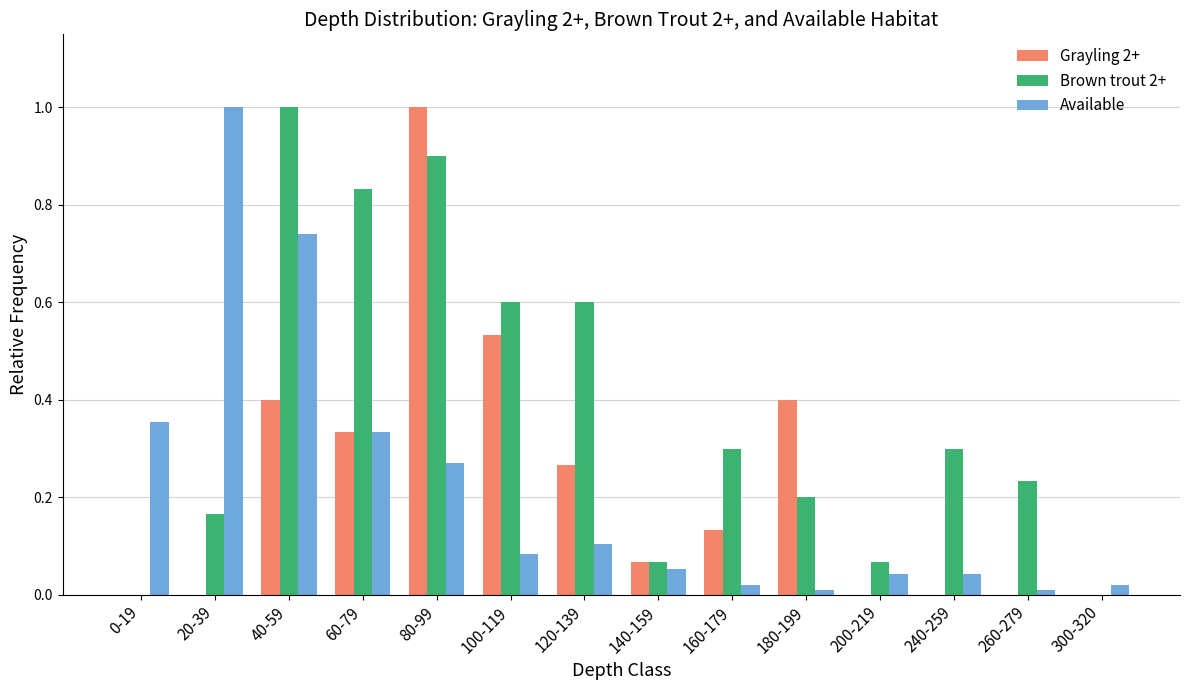

What is the sum of all Brown trout 2+ values?

5.3